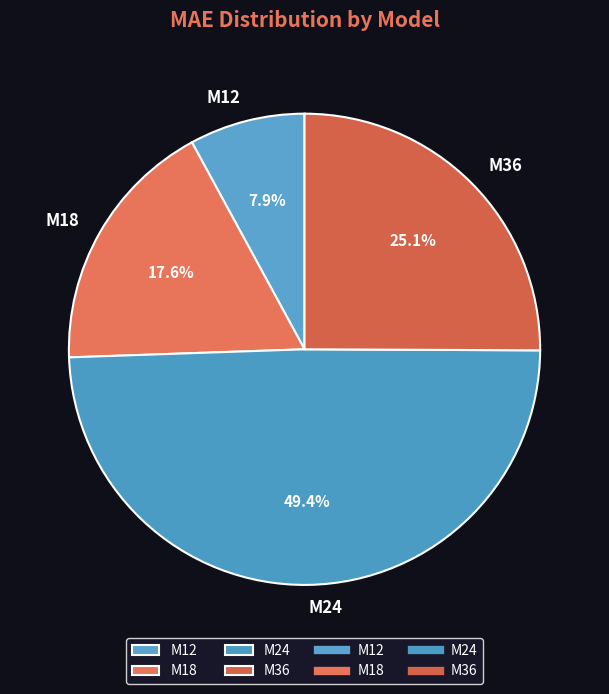

Between M18 and M36, which is larger?

M36